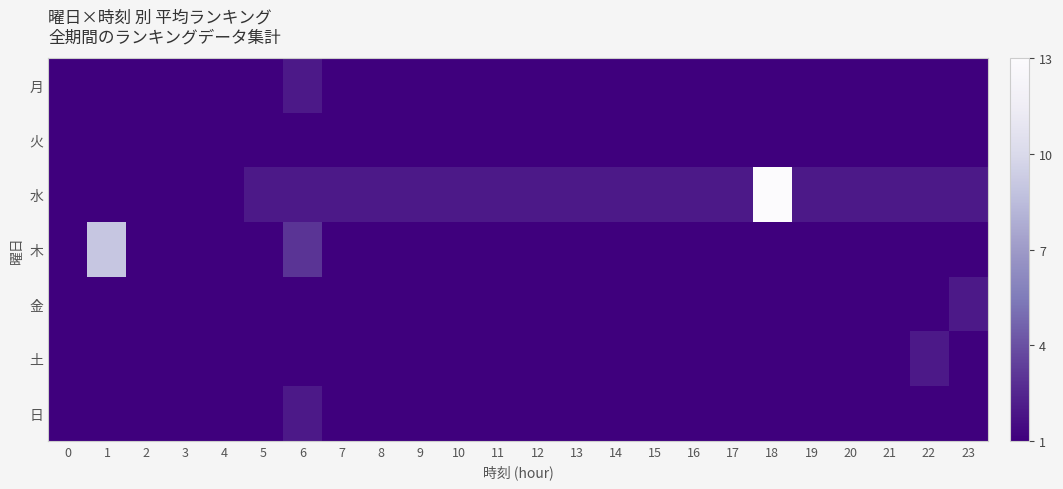

Reading left to right, what are all the values shown in this chart?

月: 0=1	1=1	2=1	3=1	4=1	5=1	6=2	7=1	8=1	9=1	10=1	11=1	12=1	13=1	14=1	15=1	16=1	17=1	18=1	19=1	20=1	21=1	22=1	23=1
火: 0=1	1=1	2=1	3=1	4=1	5=1	6=1	7=1	8=1	9=1	10=1	11=1	12=1	13=1	14=1	15=1	16=1	17=1	18=1	19=1	20=1	21=1	22=1	23=1
水: 0=1	1=1	2=1	3=1	4=1	5=2	6=2	7=2	8=2	9=2	10=2	11=2	12=2	13=2	14=2	15=2	16=2	17=2	18=13	19=2	20=2	21=2	22=2	23=2
木: 0=1	1=9	2=1	3=1	4=1	5=1	6=3	7=1	8=1	9=1	10=1	11=1	12=1	13=1	14=1	15=1	16=1	17=1	18=1	19=1	20=1	21=1	22=1	23=1
金: 0=1	1=1	2=1	3=1	4=1	5=1	6=1	7=1	8=1	9=1	10=1	11=1	12=1	13=1	14=1	15=1	16=1	17=1	18=1	19=1	20=1	21=1	22=1	23=2
土: 0=1	1=1	2=1	3=1	4=1	5=1	6=1	7=1	8=1	9=1	10=1	11=1	12=1	13=1	14=1	15=1	16=1	17=1	18=1	19=1	20=1	21=1	22=2	23=1
日: 0=1	1=1	2=1	3=1	4=1	5=1	6=2	7=1	8=1	9=1	10=1	11=1	12=1	13=1	14=1	15=1	16=1	17=1	18=1	19=1	20=1	21=1	22=1	23=1